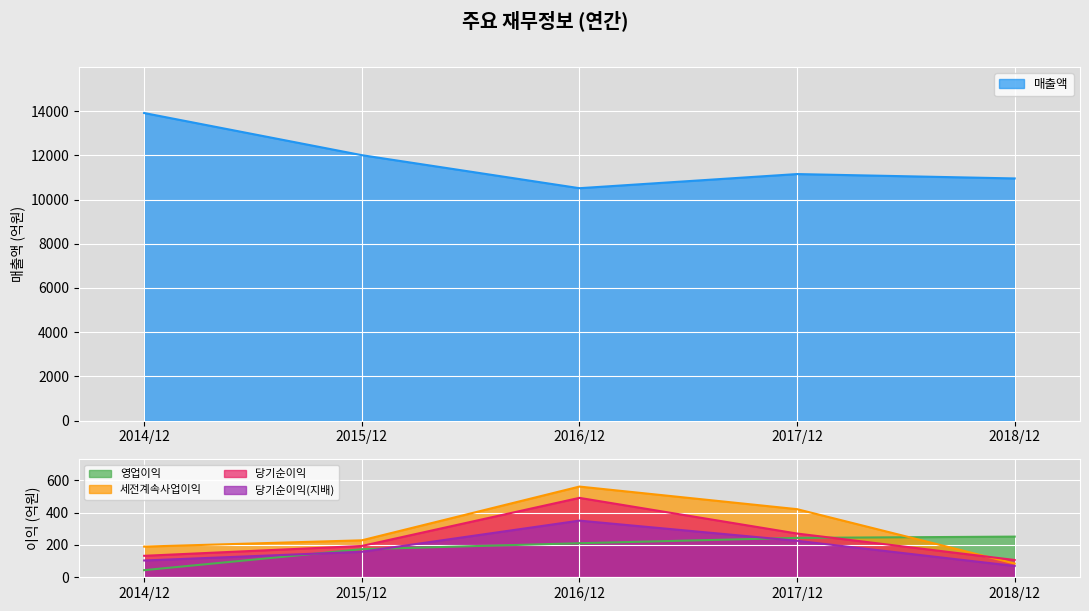

What is the sum of the 세전계속사업이익 values at 2015/12 and 2017/12?

651